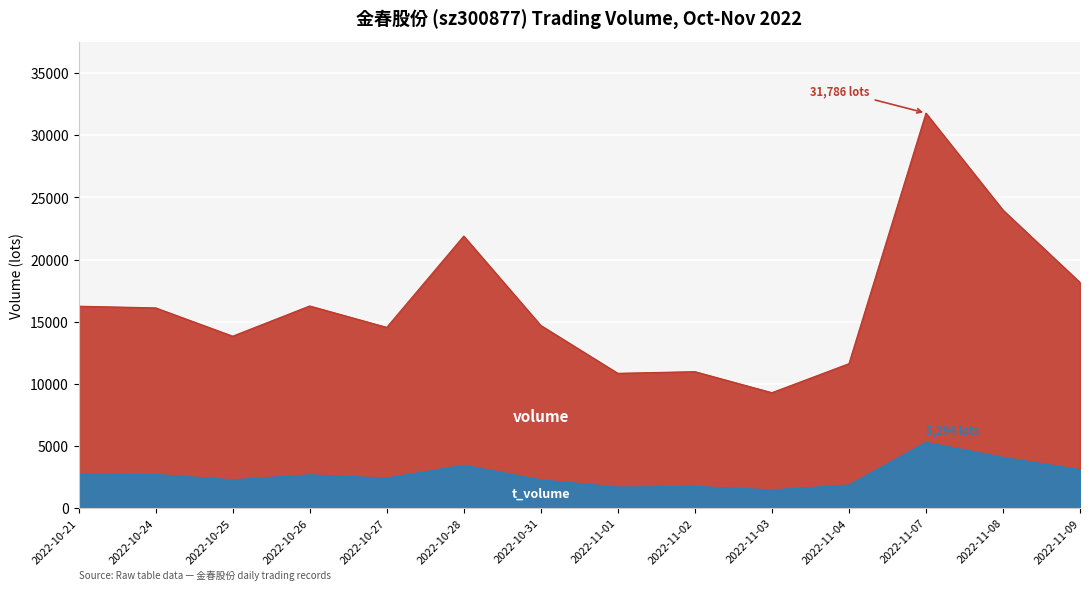

What is the difference between the second highest and second lowest values in the volume series?

13135